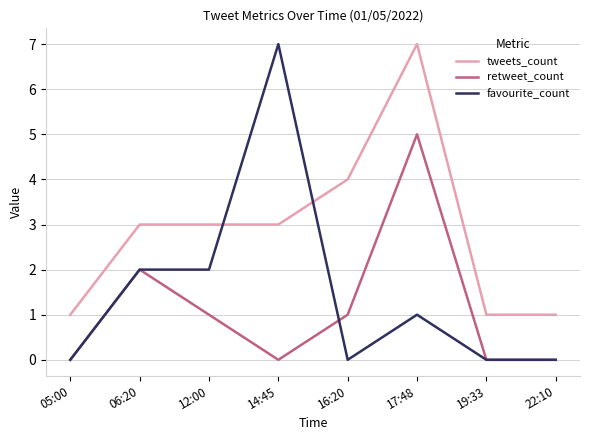

Reading right to left, list all the values displayed in this chart.

tweets_count: 1	1	7	4	3	3	3	1
retweet_count: 0	0	5	1	0	1	2	0
favourite_count: 0	0	1	0	7	2	2	0